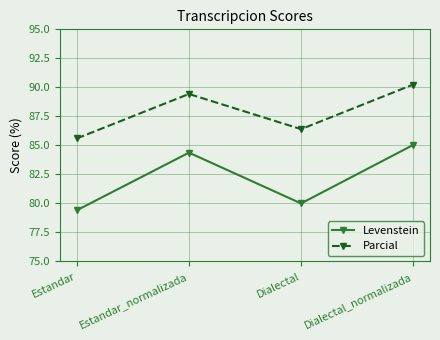

The Parcial series shows 90.2 at Dialectal_normalizada. True or false?

True